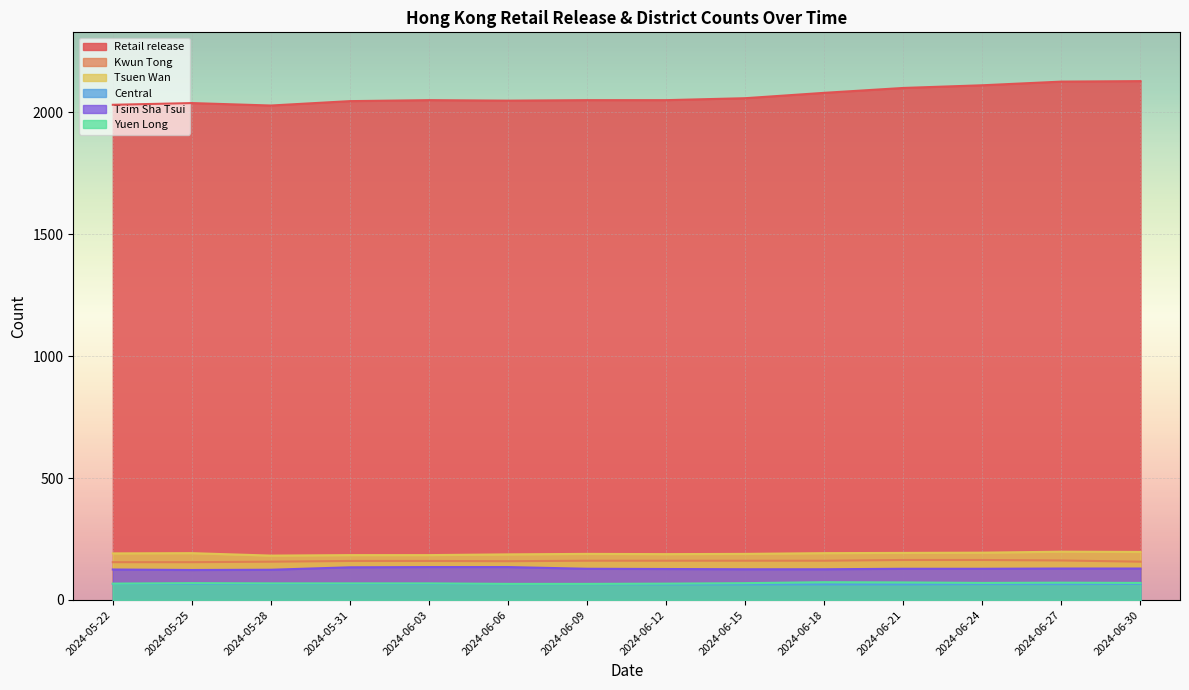

What is the smallest value displayed?

64